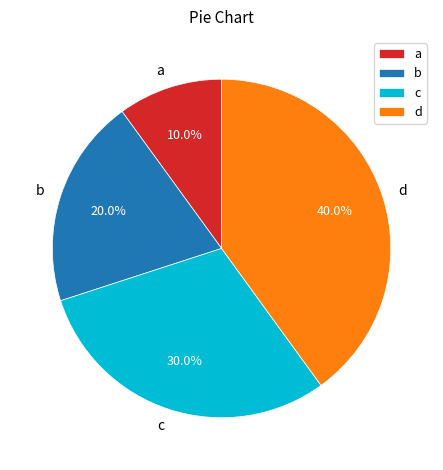

The a slice represents 10% of the pie. True or false?

True